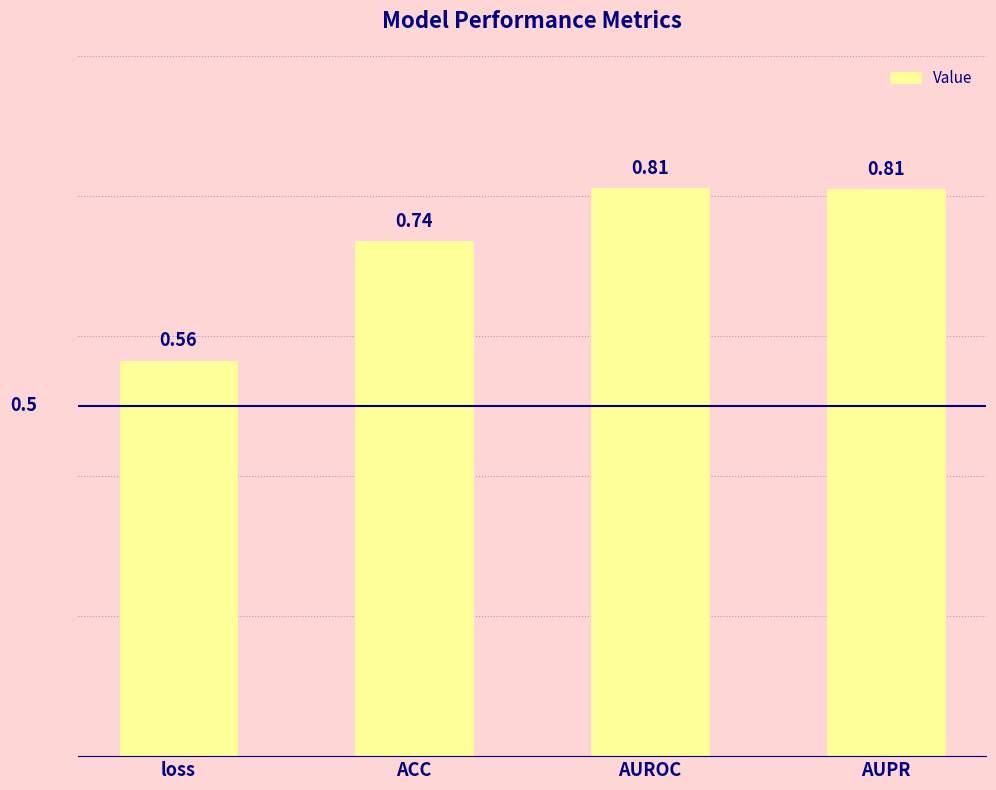

What is the label of the 1st bar from the right?

AUPR